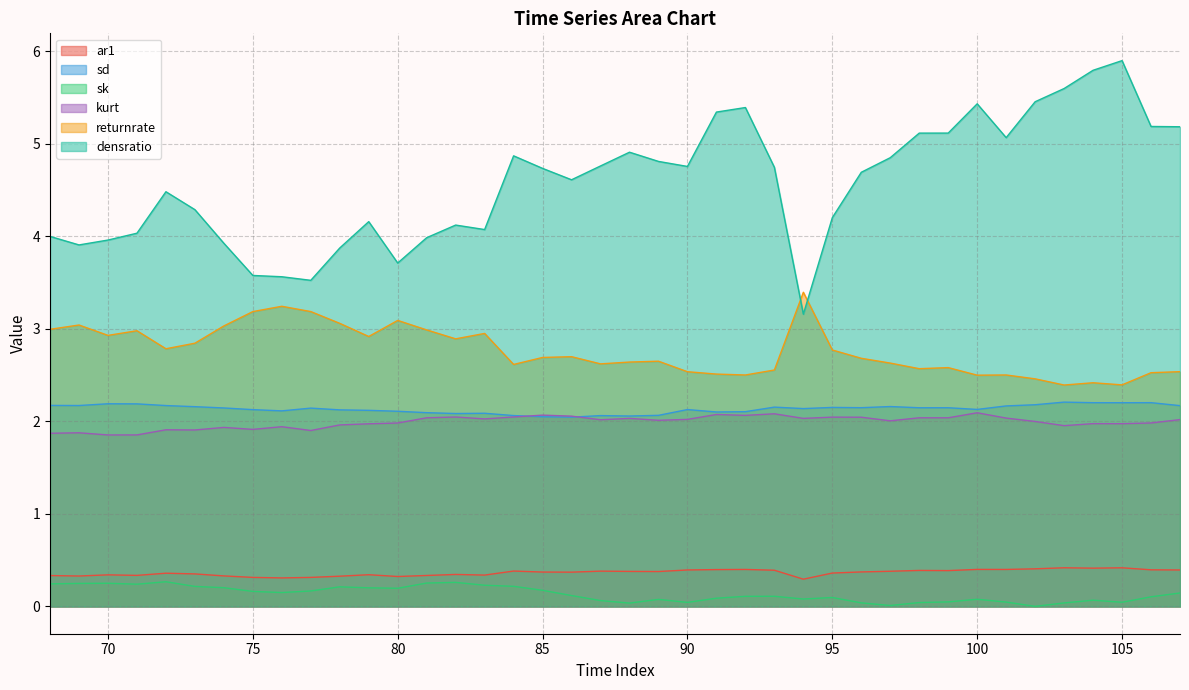

Where is returnrate nearest to the value 2?

103